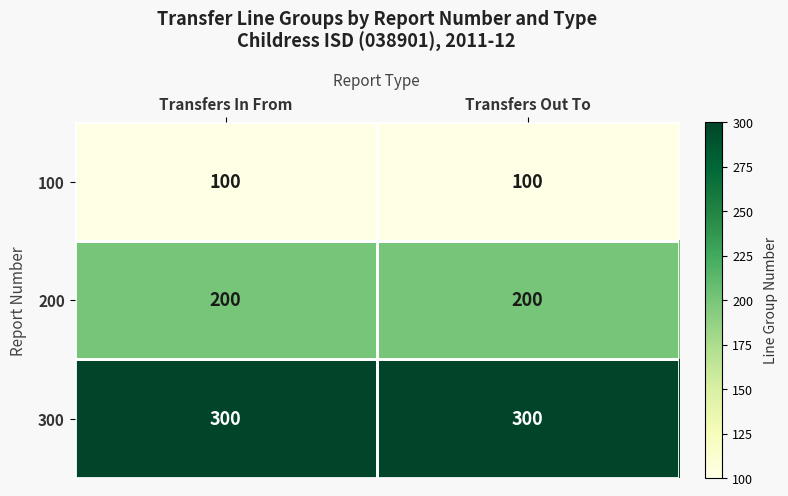

What is the sum of all 100 values?

200